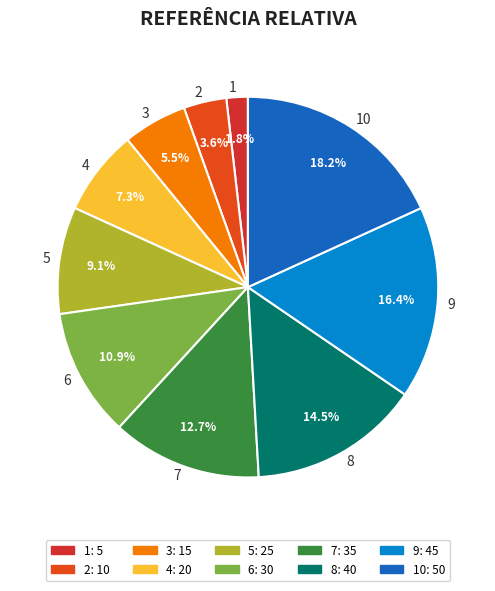

Which has a higher value, 6 or 4?

6